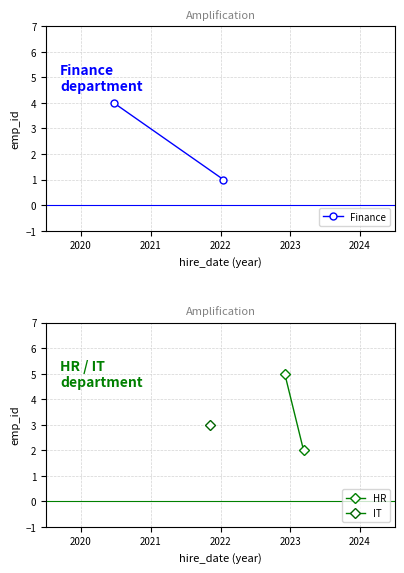

Which series has the largest total across all categories?

HR